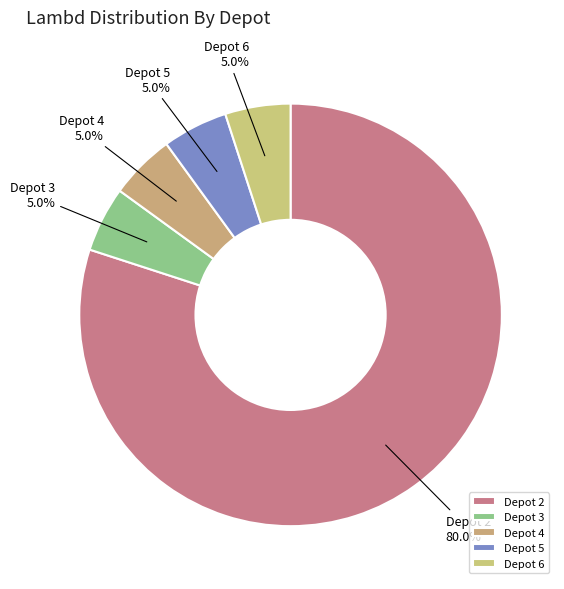

How many segments does this pie chart have?

5